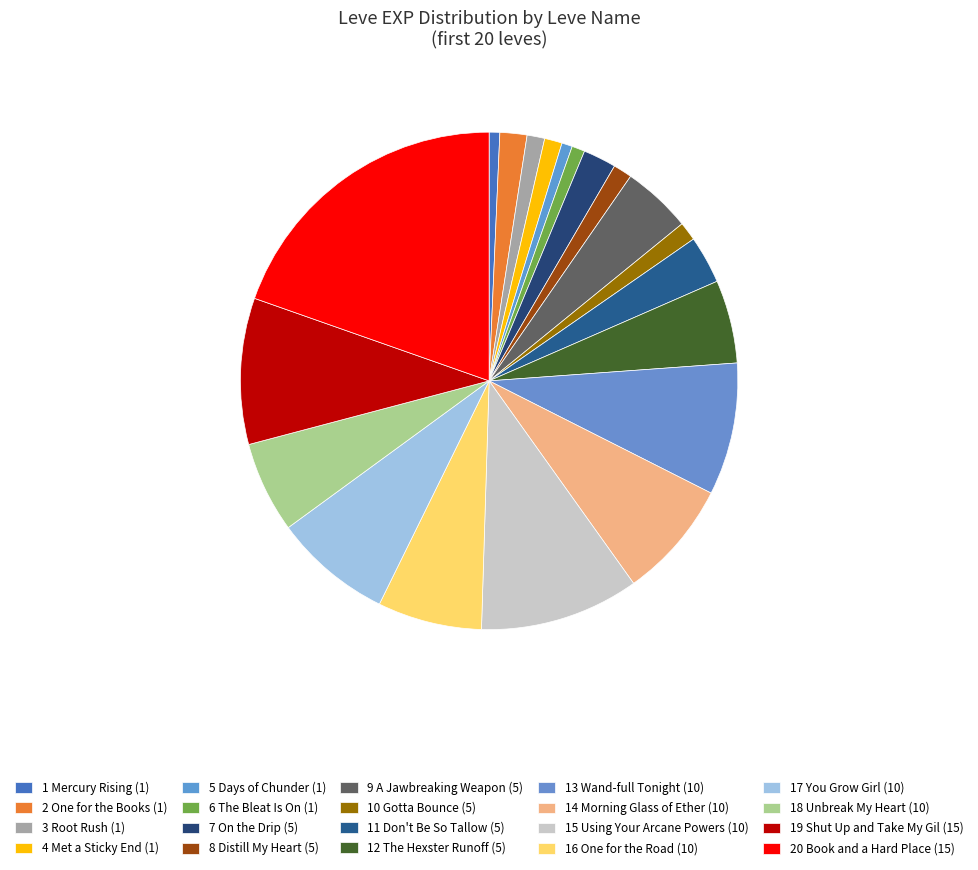

How many slices are in this pie chart?

20